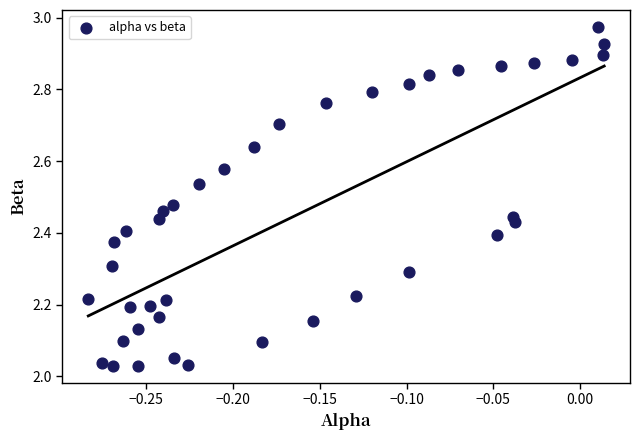

What is the range of X values (max minus min)?

0.3